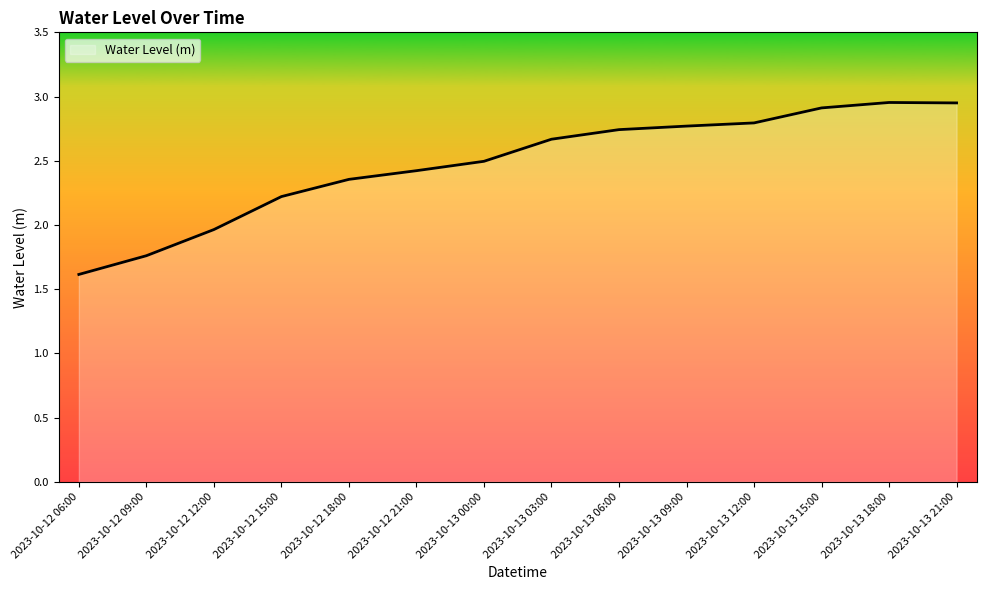

What position from the left is 2023-10-13 00:00?

7